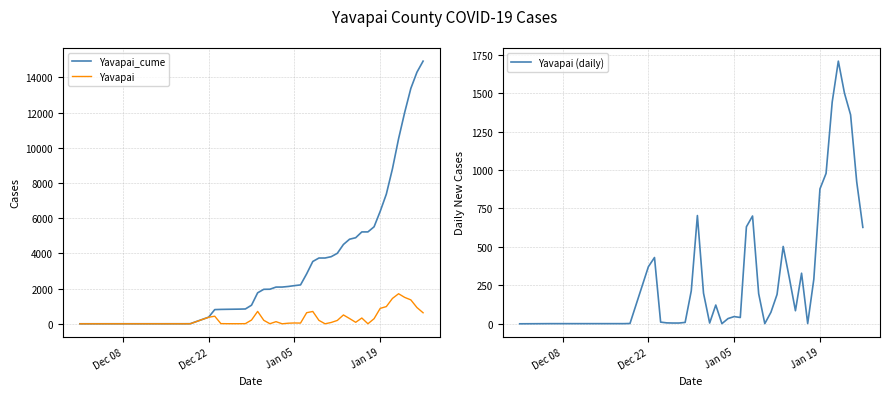

Which series has the largest total across all categories?

Yavapai_cume